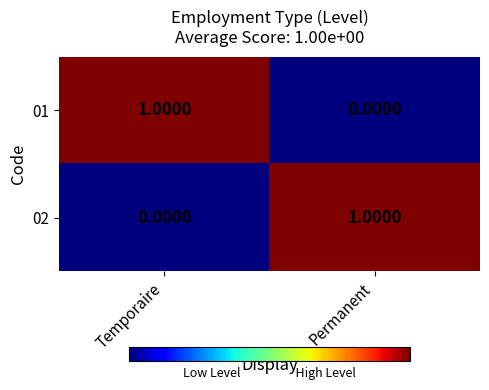

What is the total value across all series at Temporaire?

1